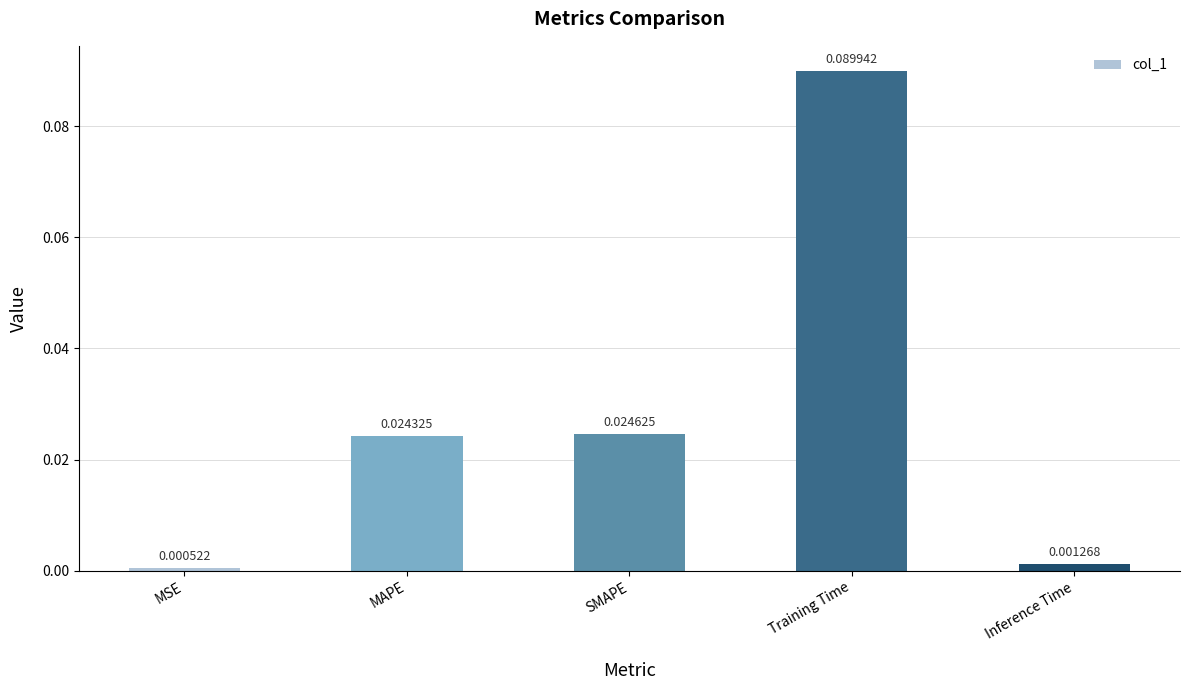

List the labels in order of value, largest first.

Training Time, SMAPE, MAPE, Inference Time, MSE